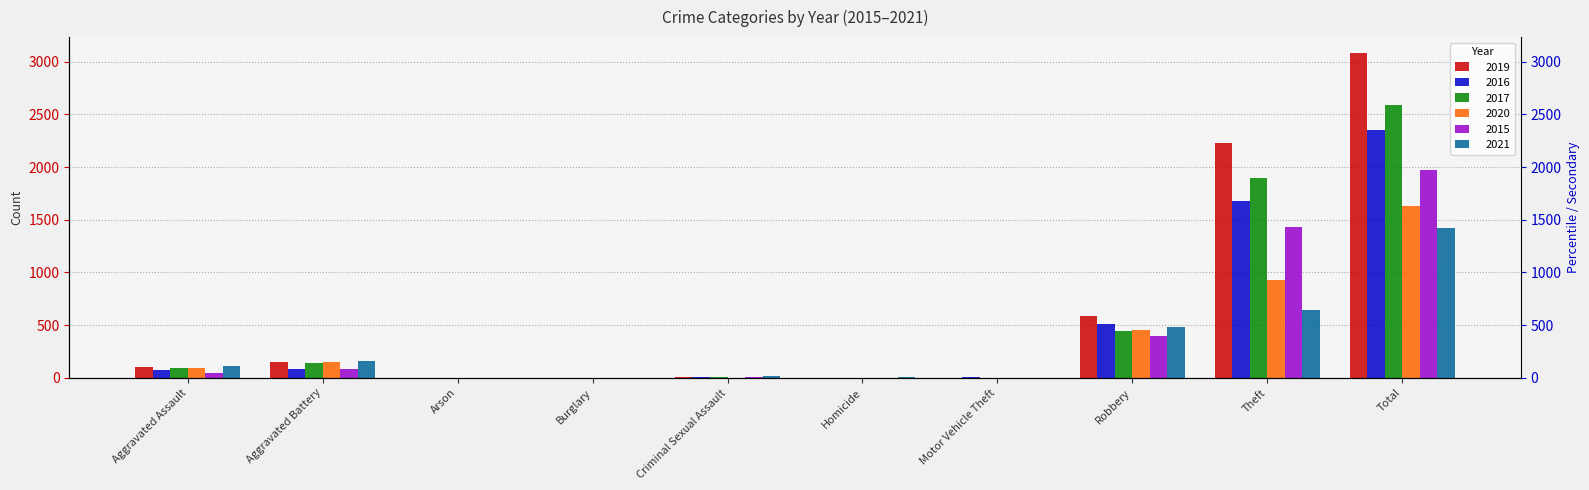

What is the average value of the 2015 series?

394